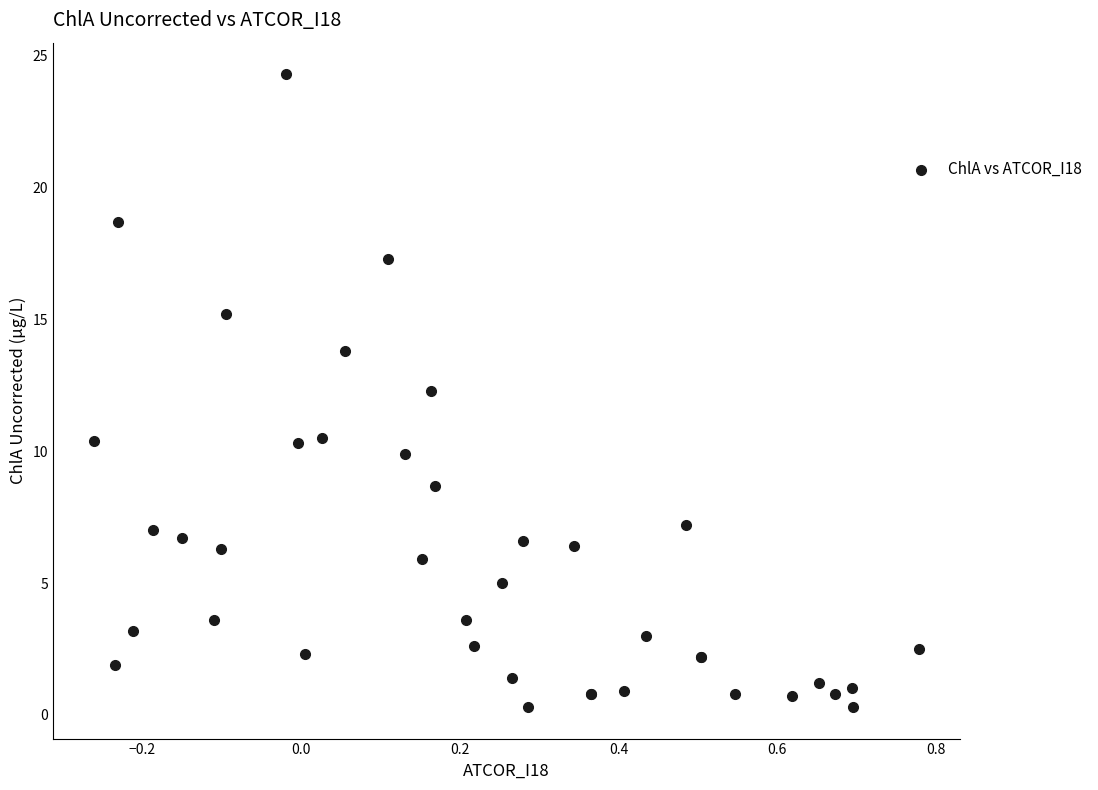

What Y value in the scatter plot is closest to 12?

12.3